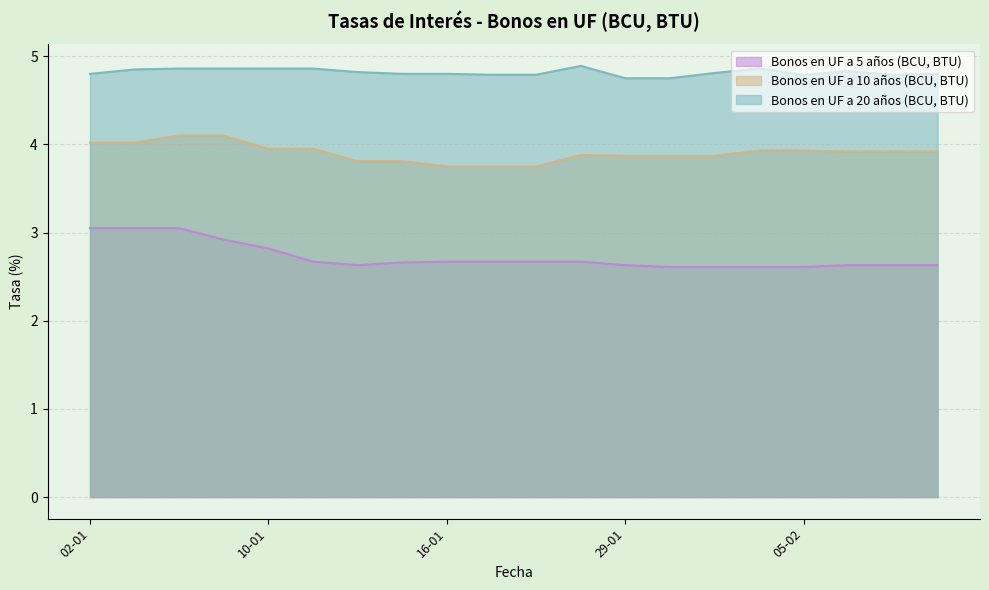

Where is the first local maximum for Bonos en UF a 20 años (BCU, BTU)?

28-01